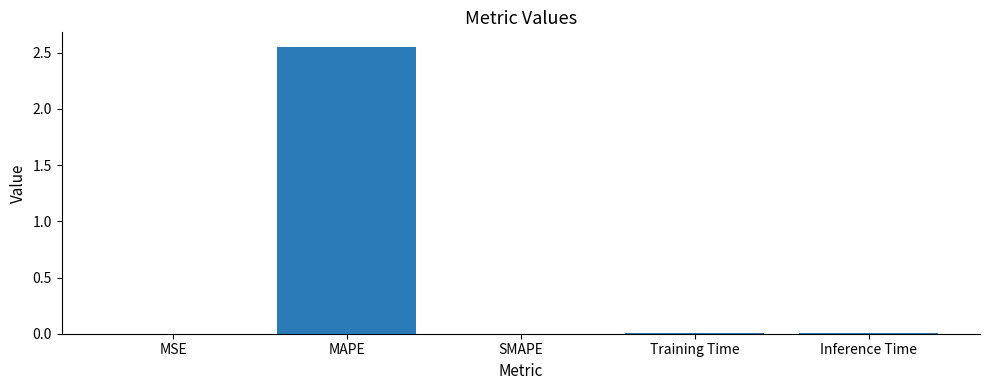

The chart shows a value of 0.0 at MSE. True or false?

True